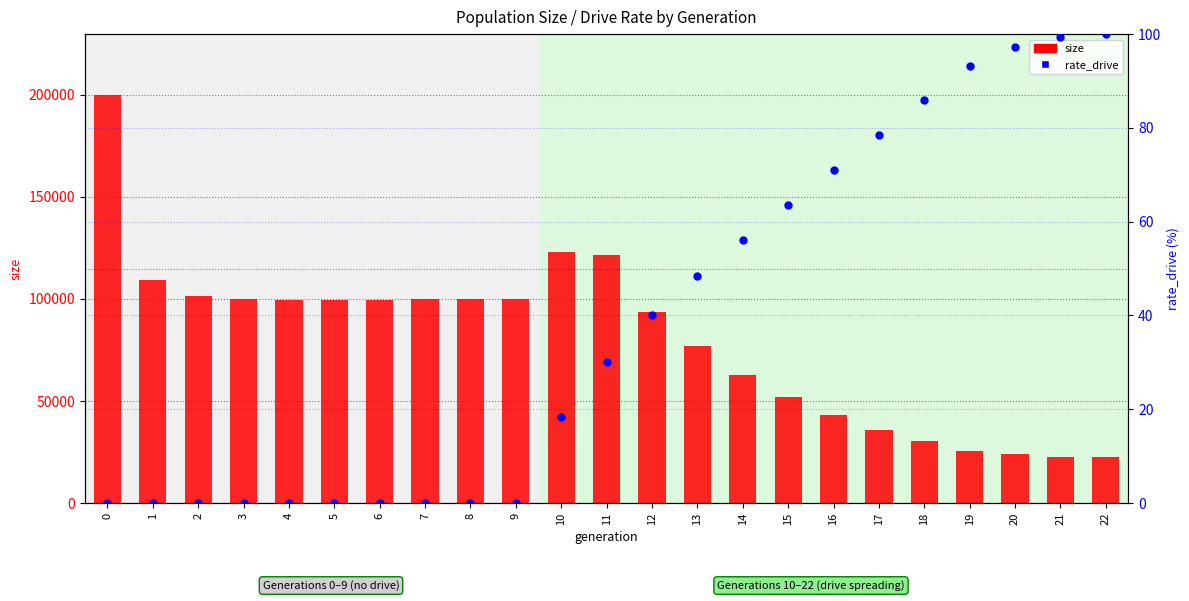

Which series has the largest total across all categories?

size